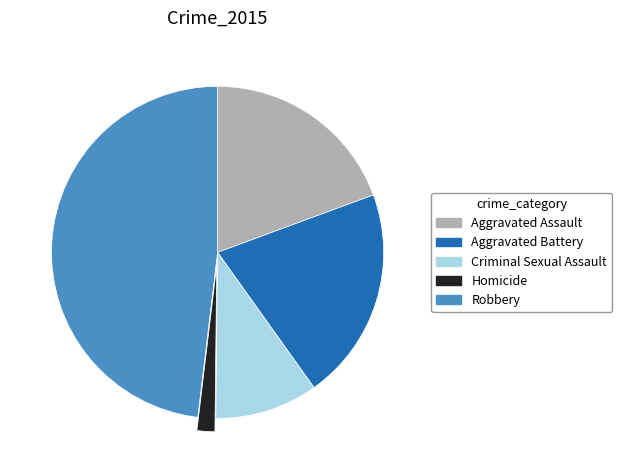

Which has a higher value, Aggravated Assault or Criminal Sexual Assault?

Aggravated Assault